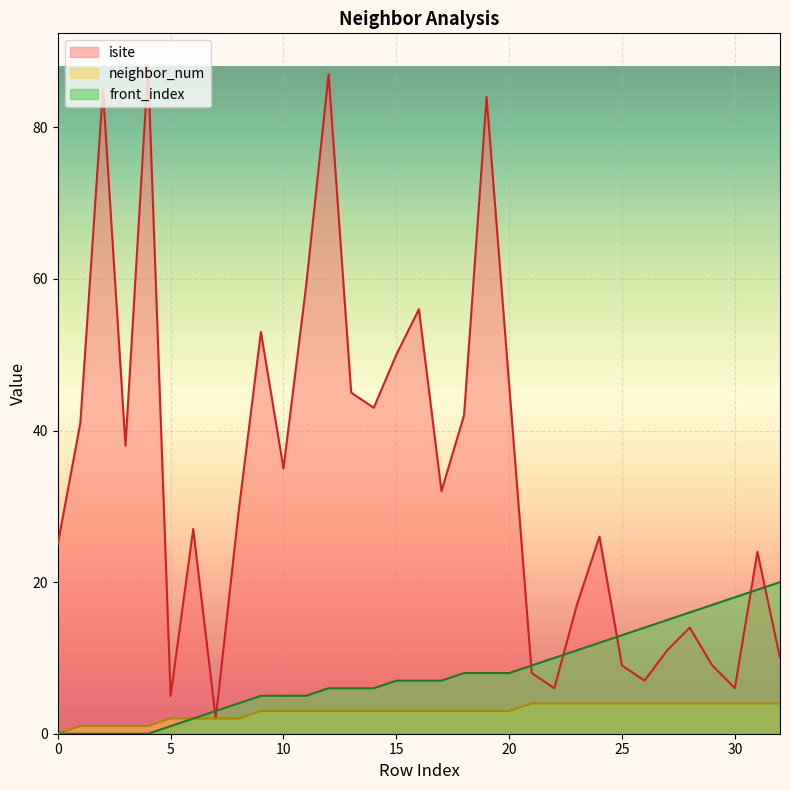

At which label does isite first exceed 29?

1